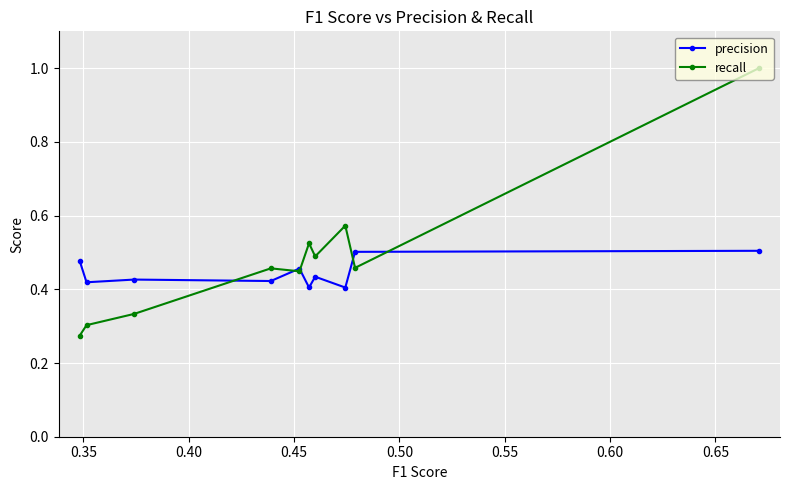

What is the smallest value displayed?

0.3